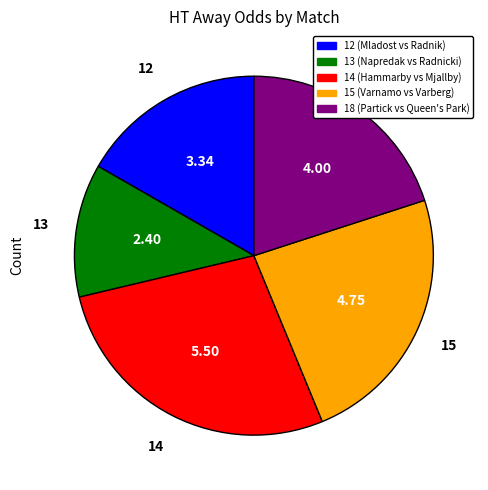

Is there a majority slice in this chart?

No